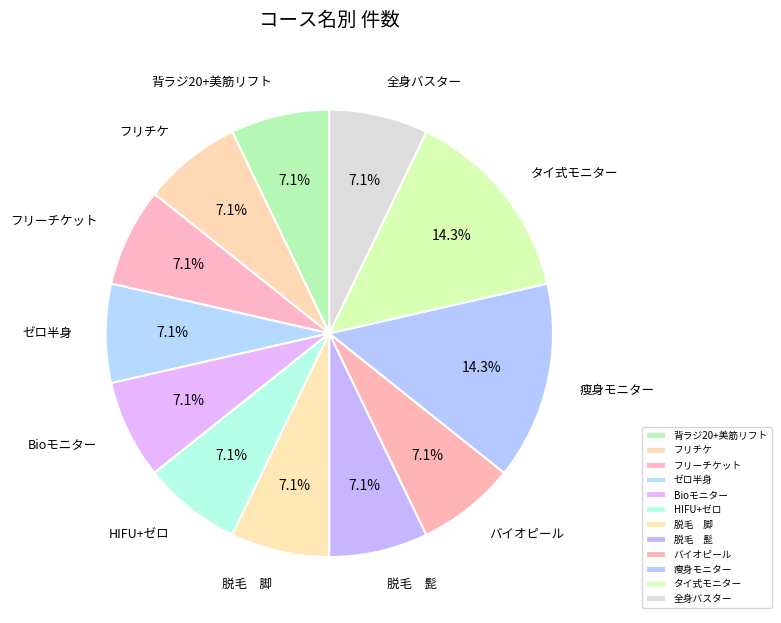

Approximately how many times larger is the value at ゼロ半身 compared to フリーチケット?

1.0